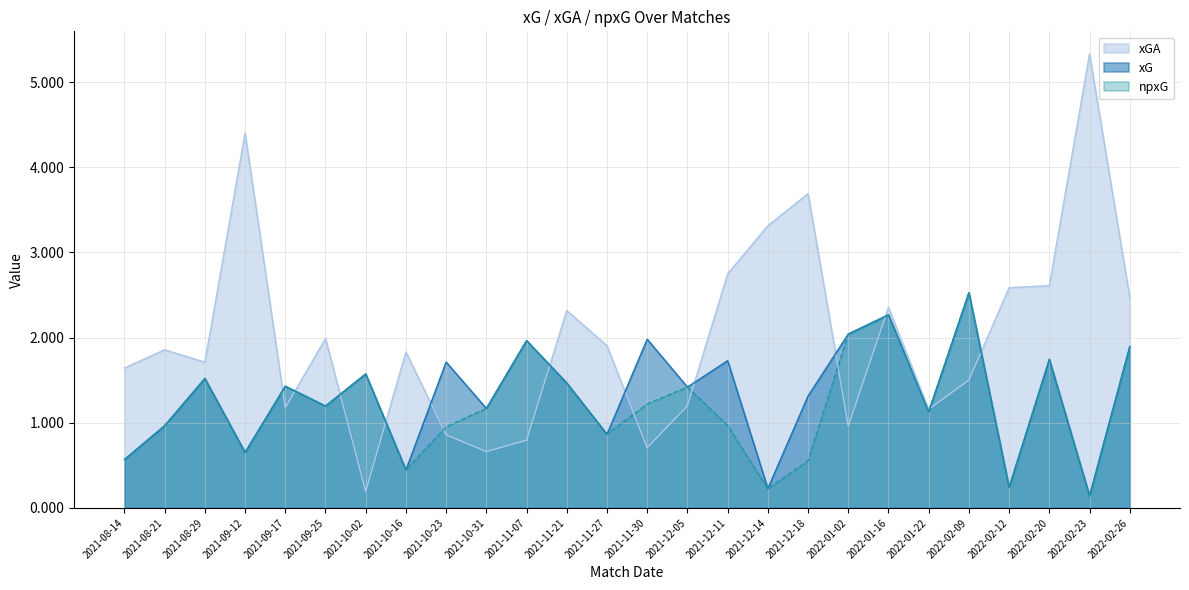

What is the average value of the npxG series?

1.2